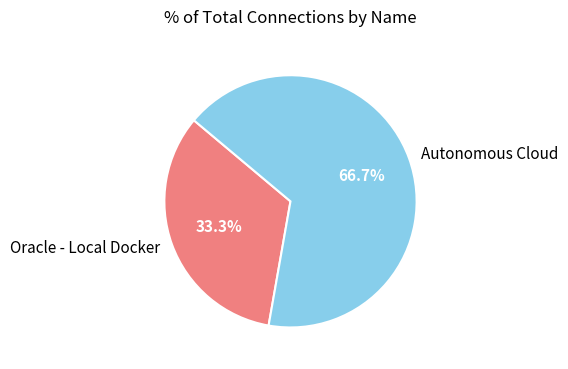

To the nearest percent, what portion does Autonomous Cloud represent?

67%